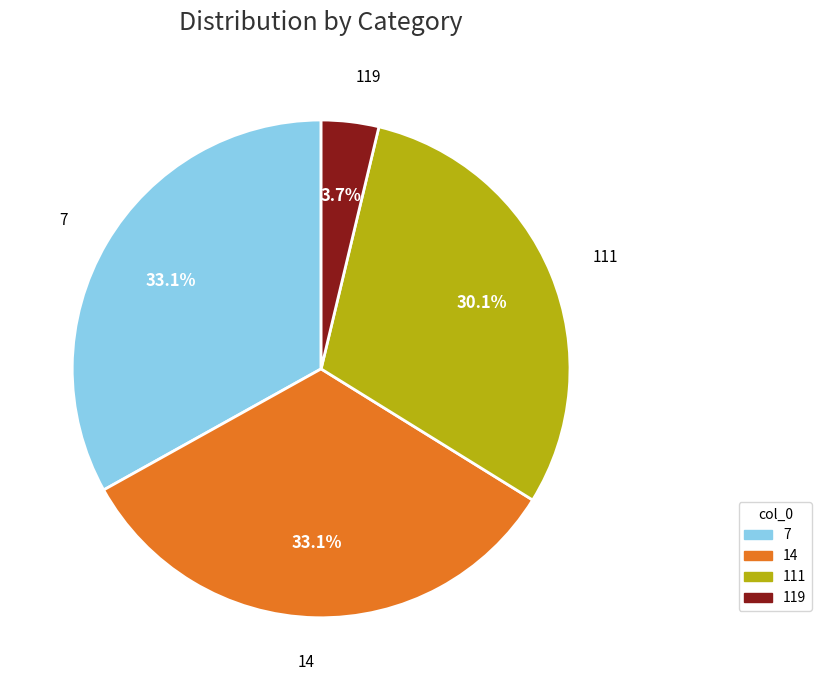

To the nearest percent, what is the combined percentage of 14 and 119?

37%